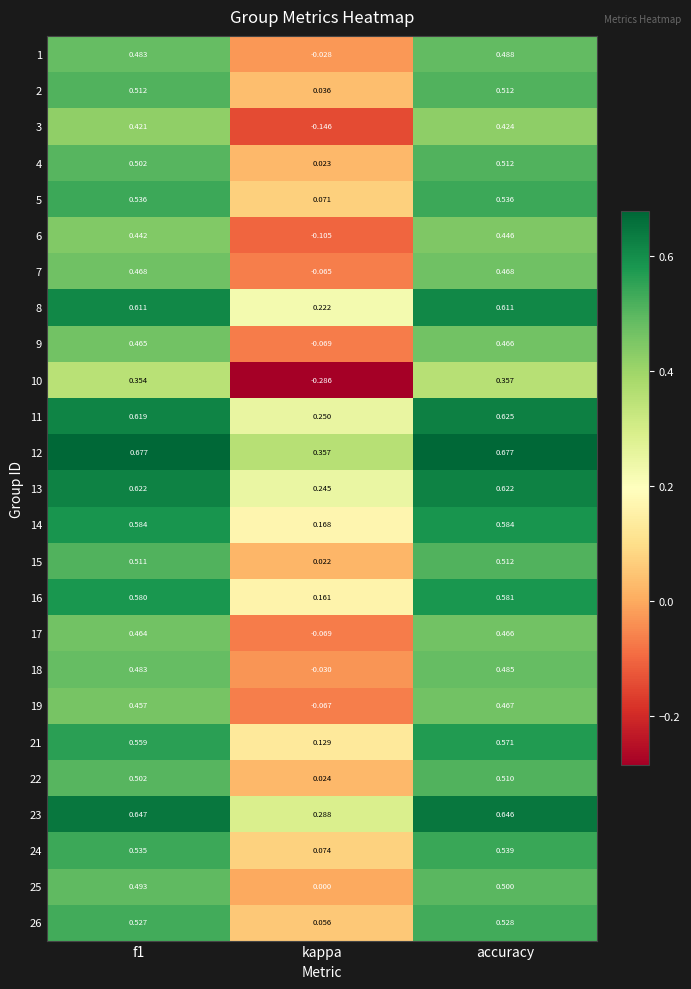

At which label is 12 closest to 0?

kappa